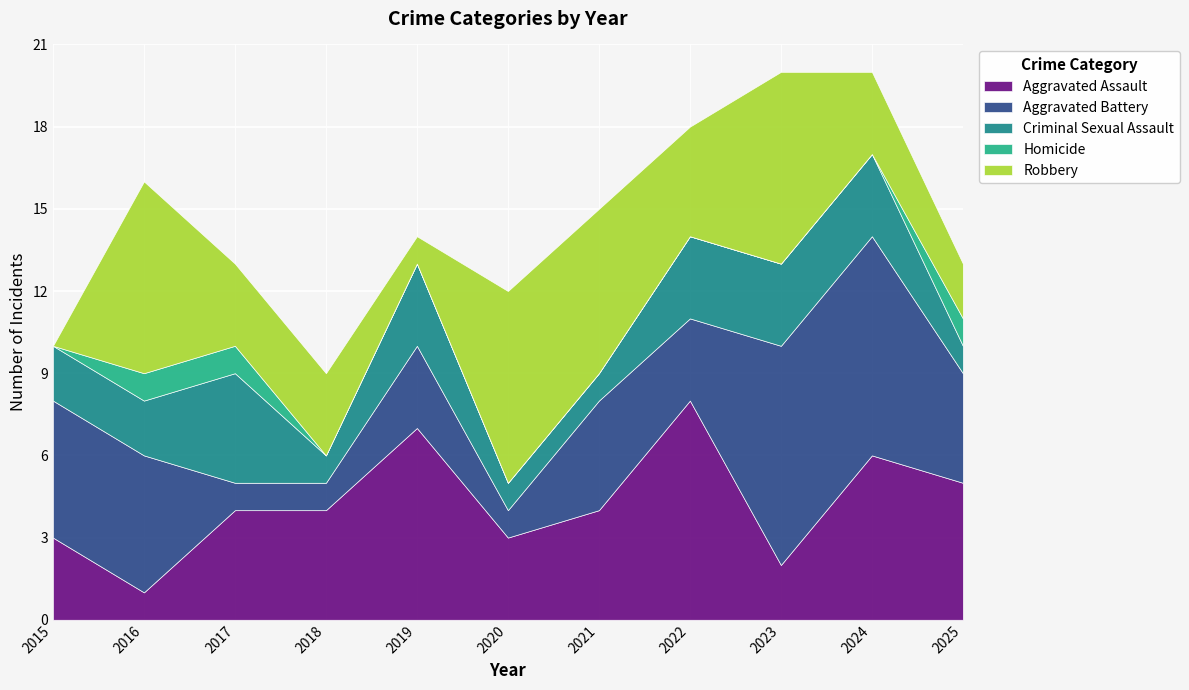

At which label does Criminal Sexual Assault first exceed 2?

2017